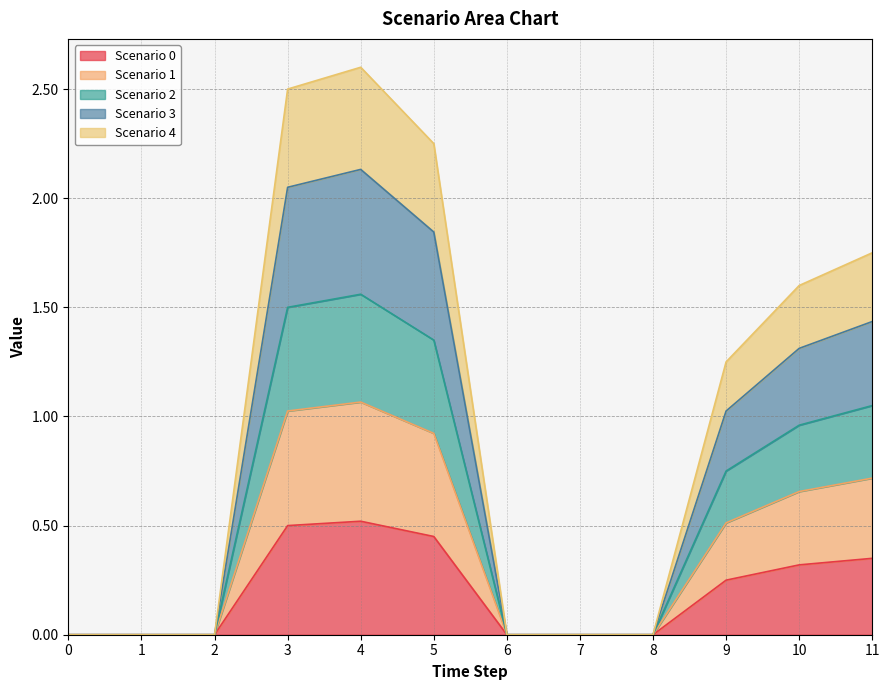

The value of Scenario 0 at 2 is -0.3. True or false?

False